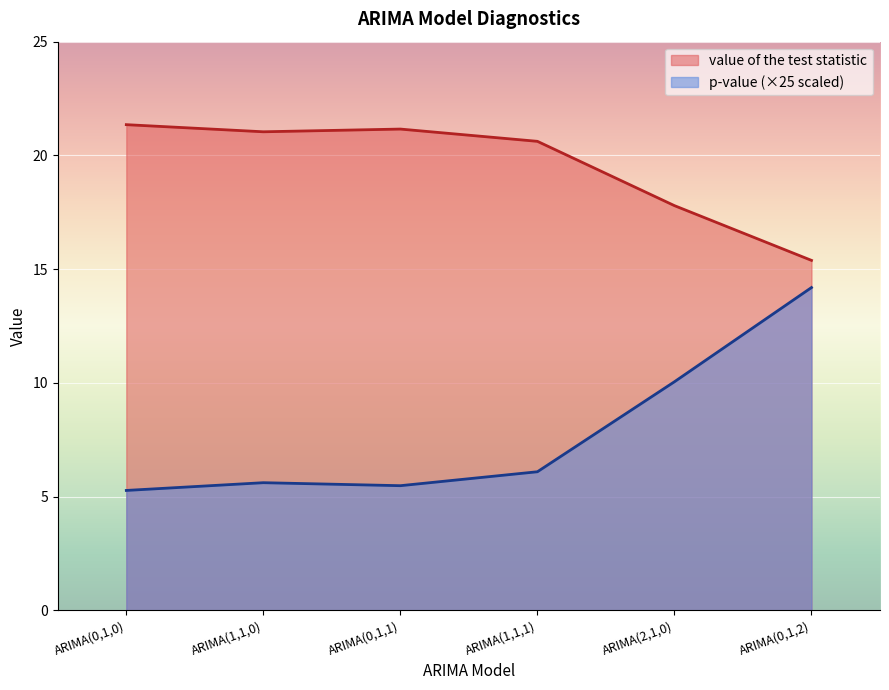

What are all the series names shown in the legend?

value of the test statistic, p-value (×25 scaled)